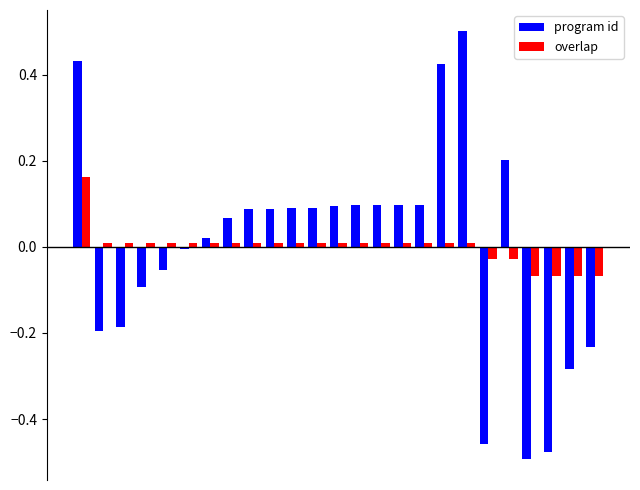

Rank the series by their maximum value, from lowest to highest.

overlap, program id